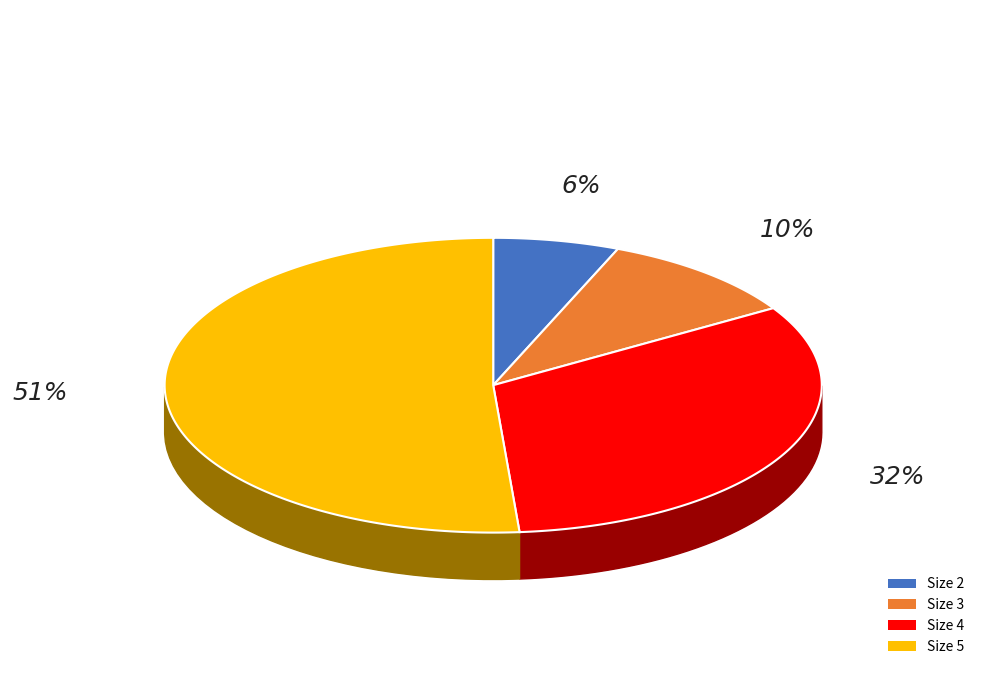

Which category has the smallest portion of the pie?

2